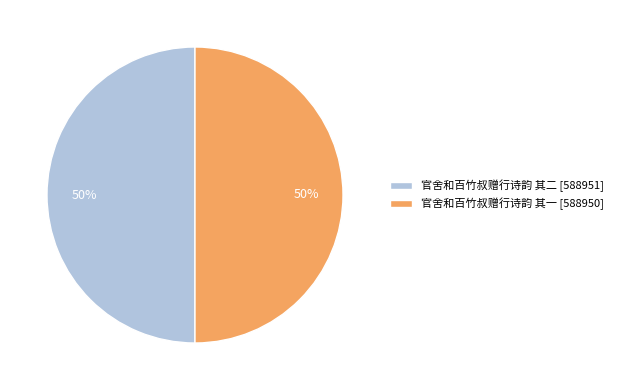

Is the sum of 官舍和百竹叔赠行诗韵 其一 [588950] and 官舍和百竹叔赠行诗韵 其二 [588951] greater than half?

Yes